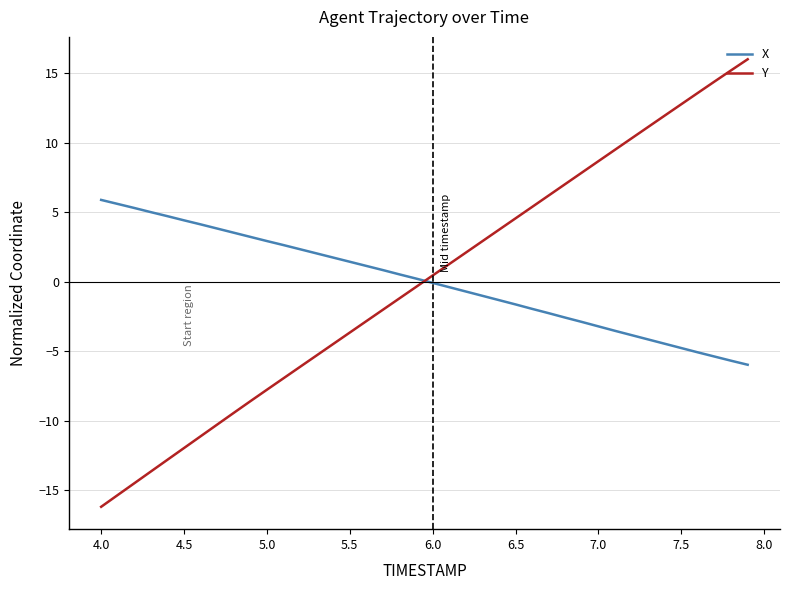

What is the smallest value displayed?

-16.2